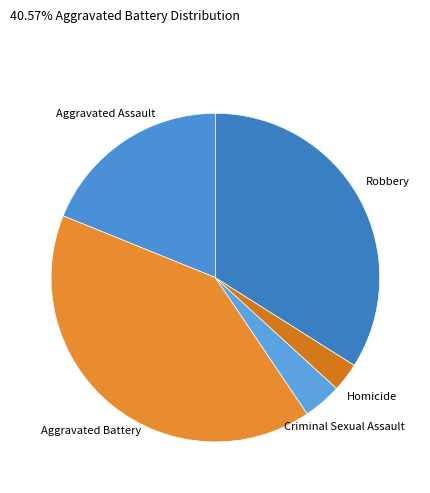

Does Criminal Sexual Assault account for over 50% of the chart?

No